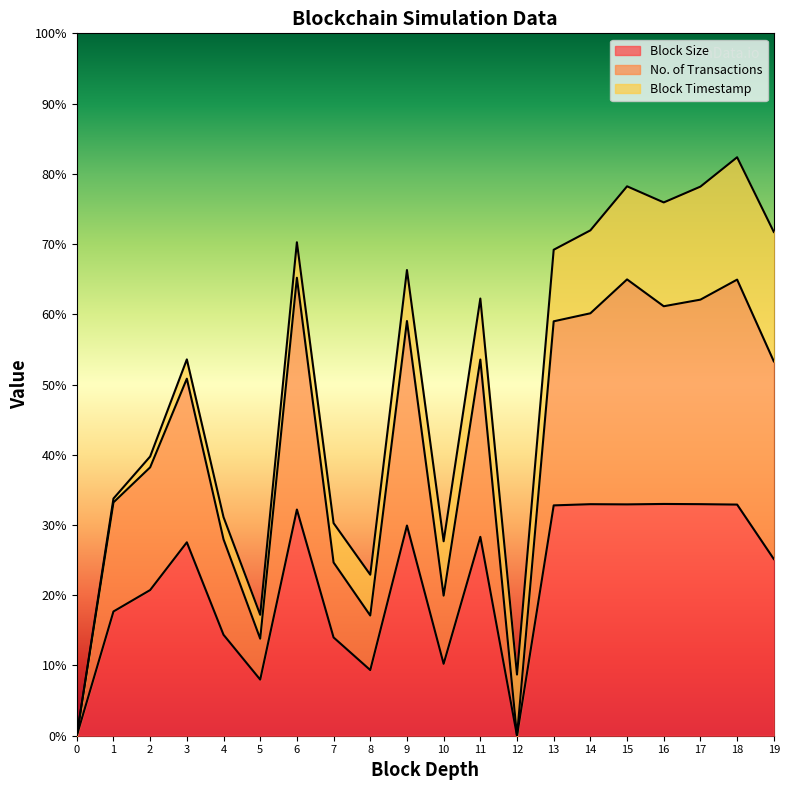

What is the value of the No. of Transactions point at the 16th from the left?

0.6